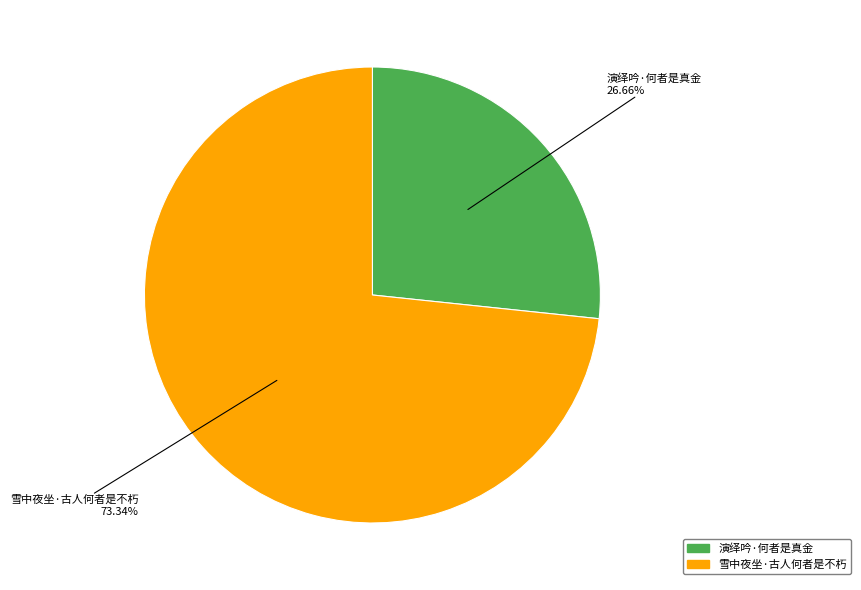

To the nearest percent, what is the difference between the largest and smallest slice percentages?

47%